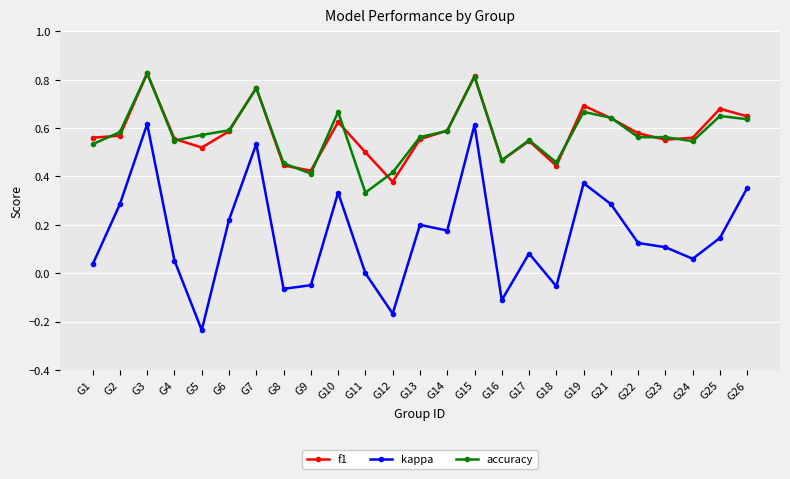

Which series changed the most between G5 and G25?

kappa